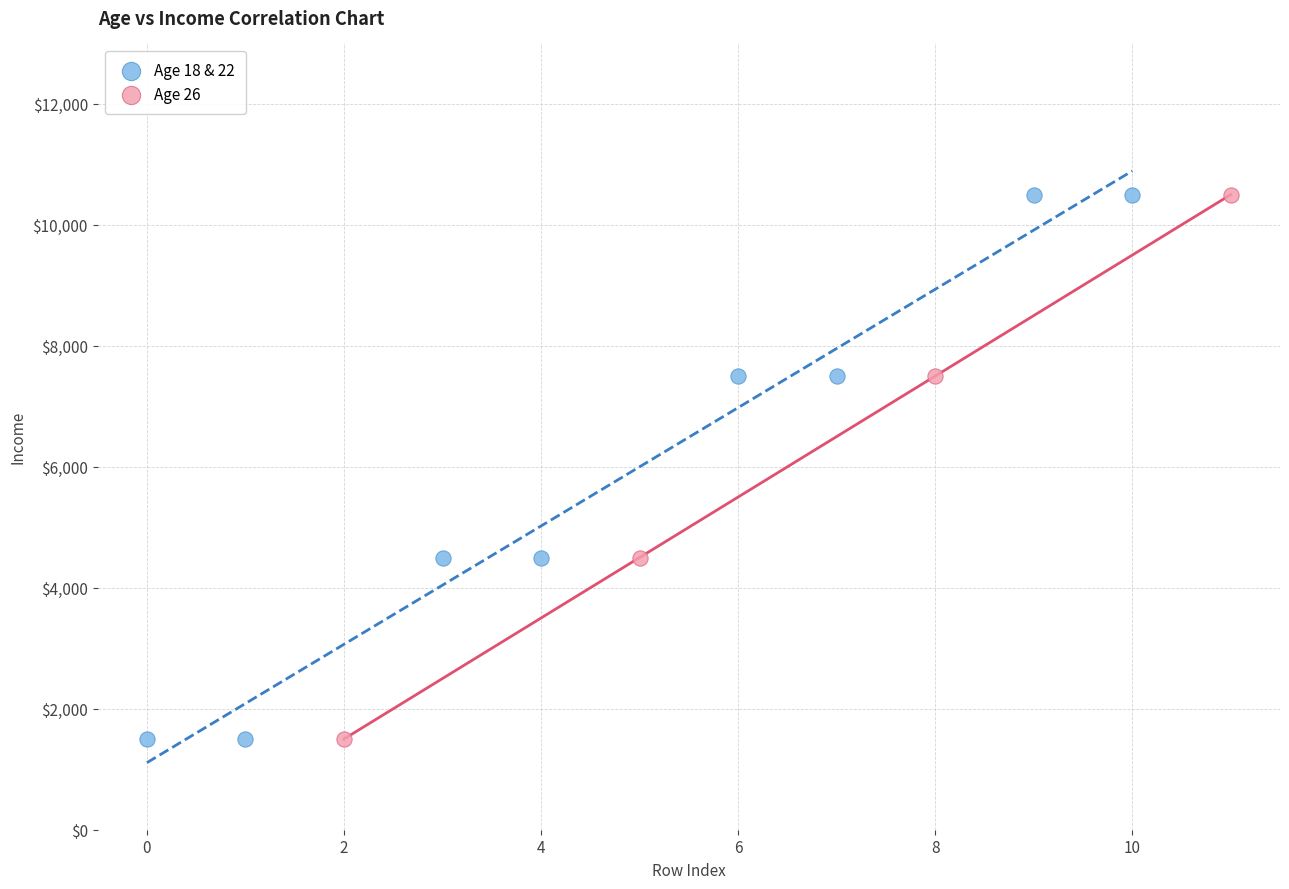

What are all the series names shown in the legend?

Age 18 & 22, Age 26